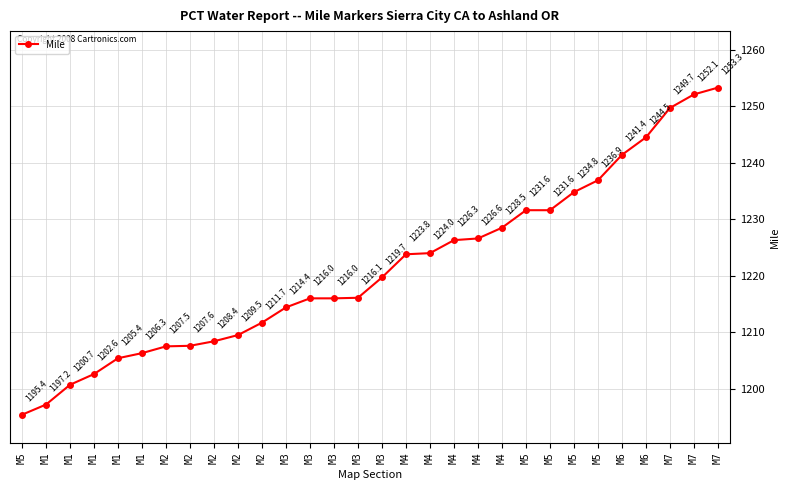

What is the difference between the maximum and minimum values?

57.9